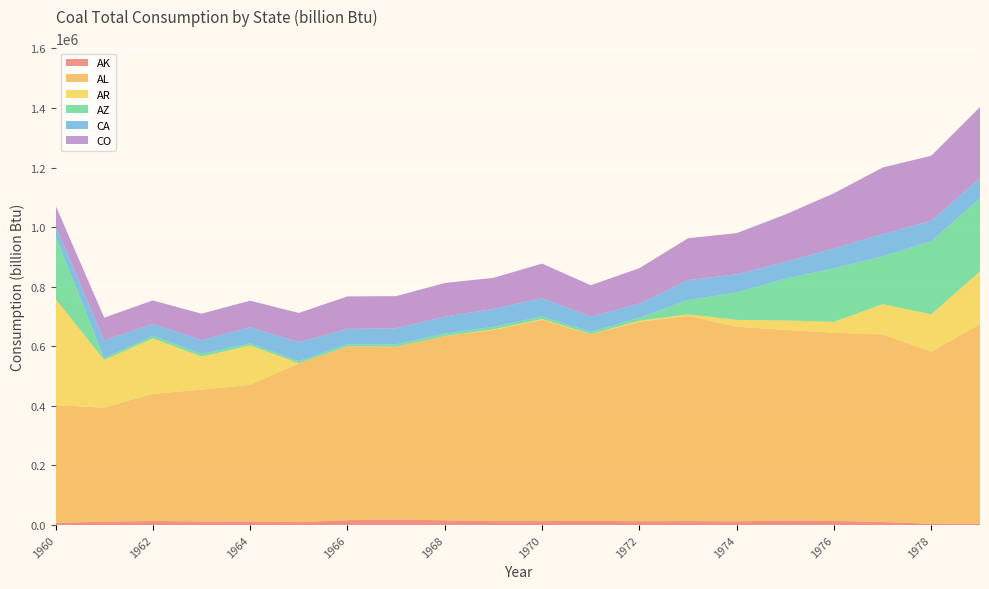

Reading left to right, transcribe all the data shown in this chart.

AK: 7189	11552	13559	11999	12029	9888	16431	18462	15998	13191	13159	14121	12753	13286	12485	15271	13706	10259	4689	4182
AL: 395400	382455	427177	442465	459000	533142	583457	580163	618335	641466	675603	626054	669734	688650	653405	640063	632096	629412	577580	670208
AR: 356275	160135	186163	111104	132000	0	0	51	50	2262	2665	862	3578	5244	22833	31728	36648	101935	125193	177458
AZ: 210211	6291	8432	9103	7030	7373	7184	8137	8381	8623	8876	7523	9927	48359	92449	139960	179847	159980	246230	244994
CA: 35903	59106	39681	46127	53723	63693	51515	53949	57011	60031	61812	51015	47452	66956	60670	56405	66630	75109	67892	68565
CO: 68206	76938	79296	88958	89600	98117	109021	107862	112995	104487	115688	105682	119005	140487	138302	159333	185147	223762	218619	238041